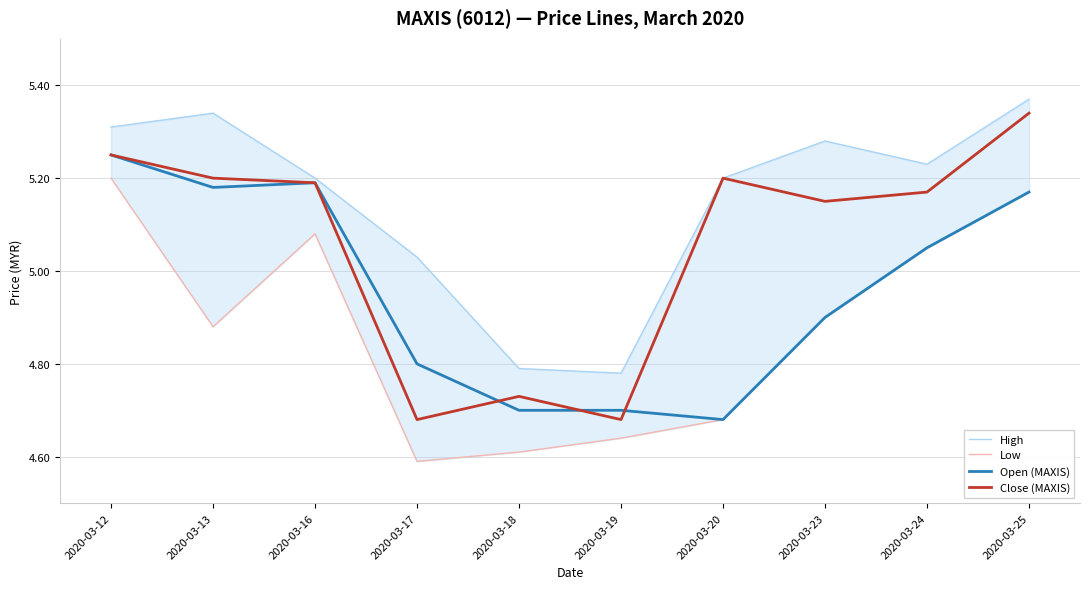

What is the greatest value displayed?

5.4